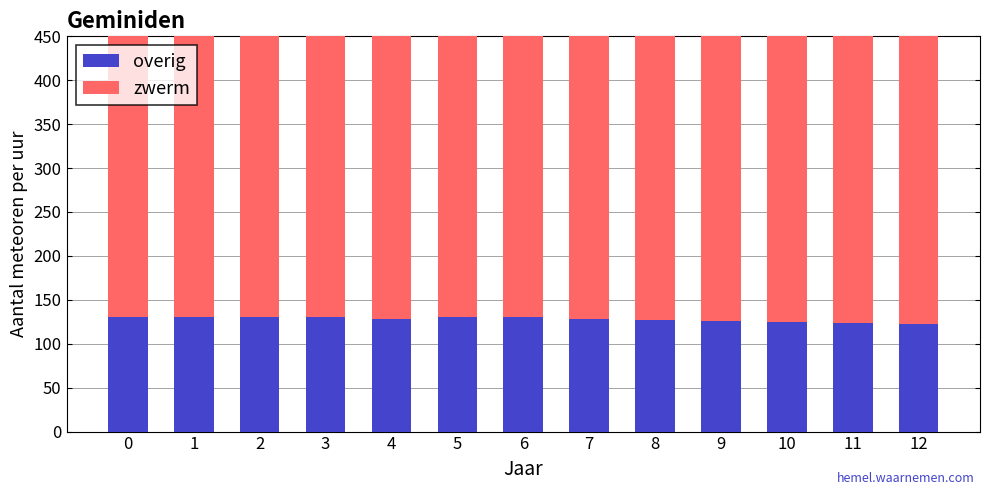

What is the average value of the overig series?

128